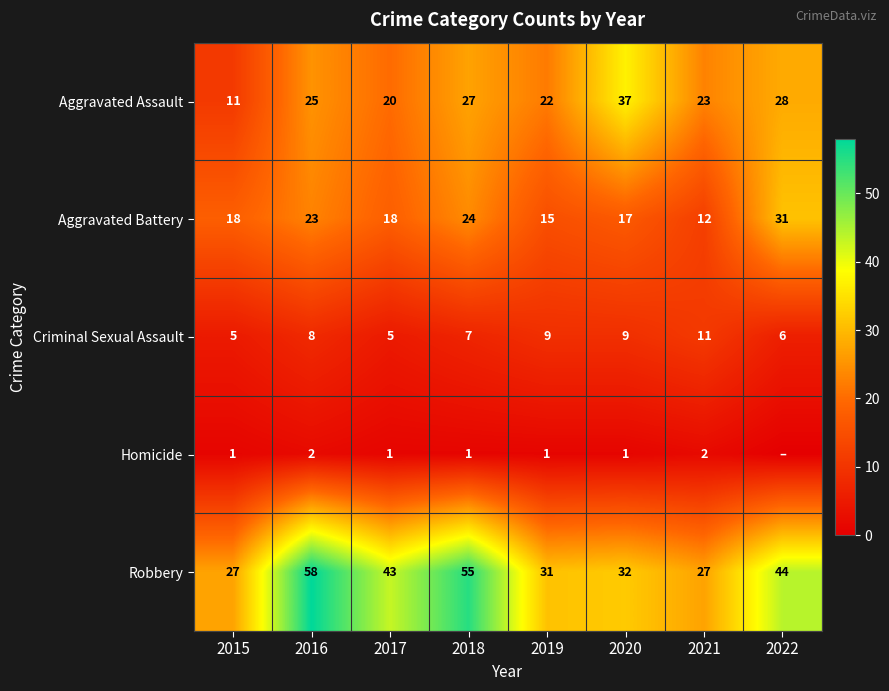

What is the difference between the maximum and minimum values in the Aggravated Battery series?

19